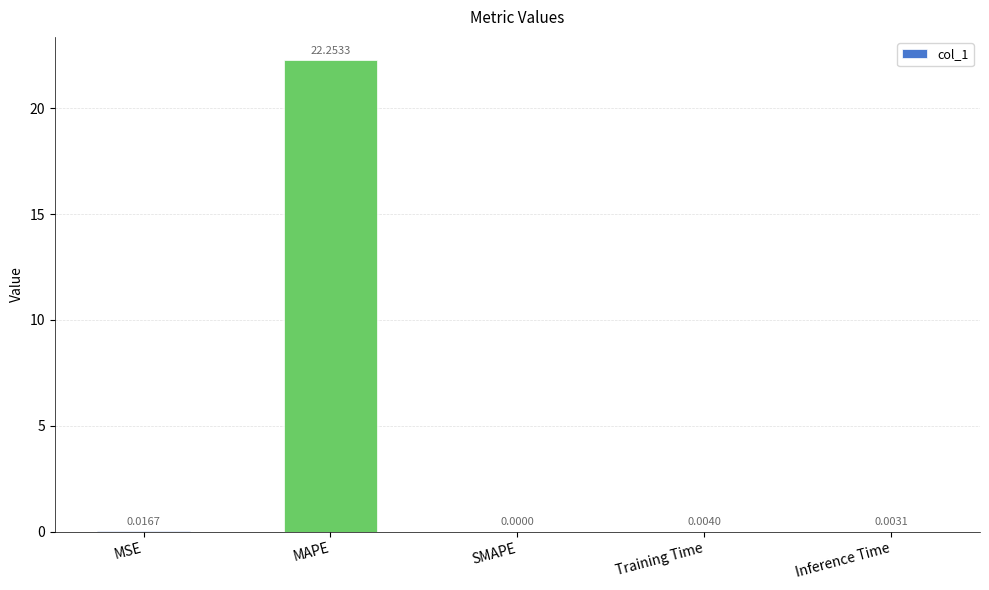

The chart shows a value of 0.0 at Inference Time. True or false?

True